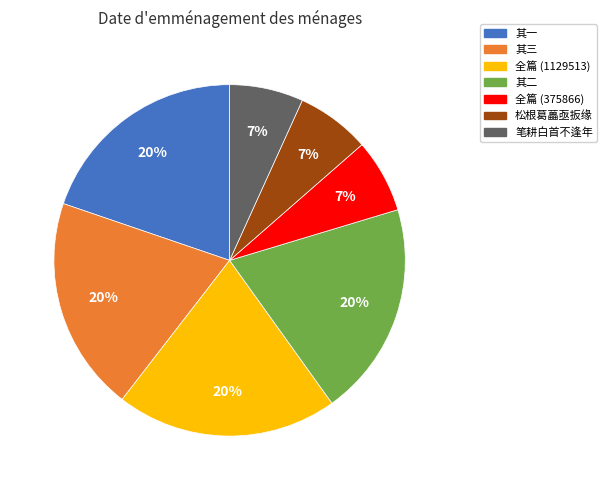

To the nearest percent, what is the average slice percentage?

14%